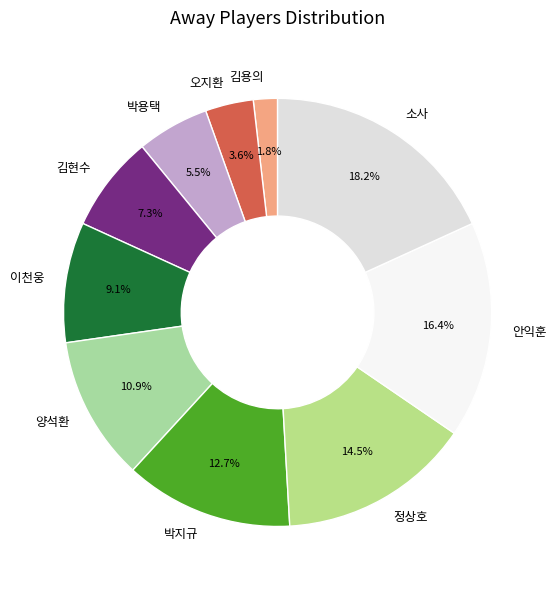

To the nearest percent, what portion does 안익훈 represent?

16%